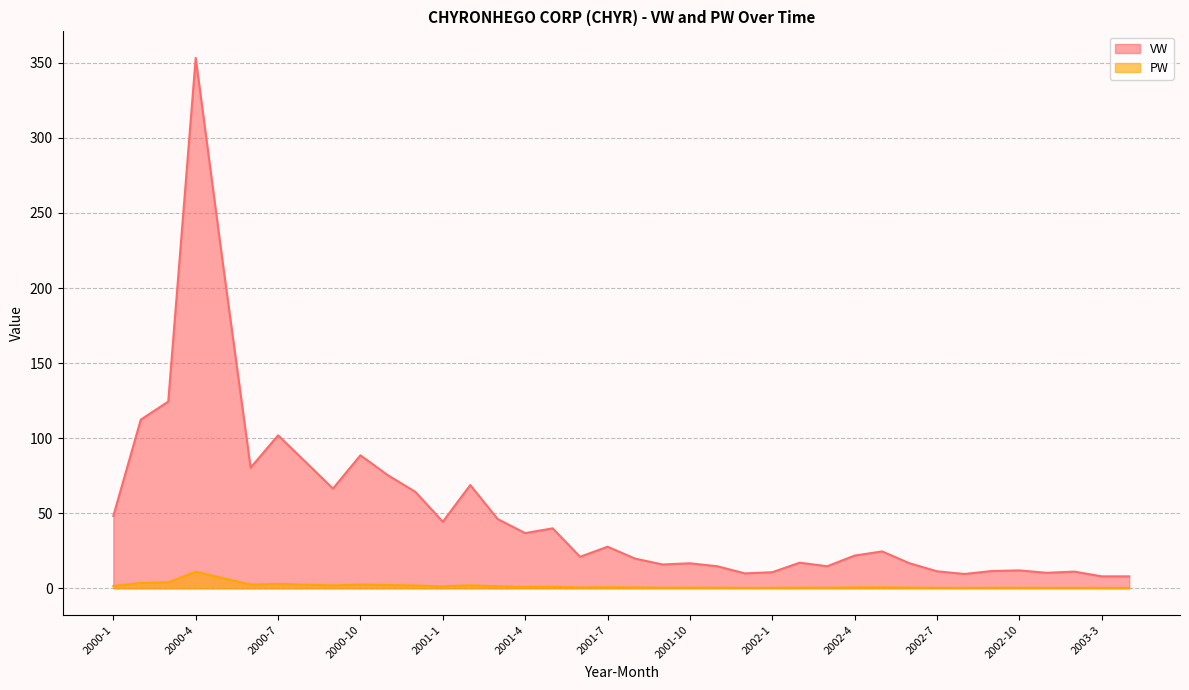

At which category does PW reach its first local peak?

2000-4